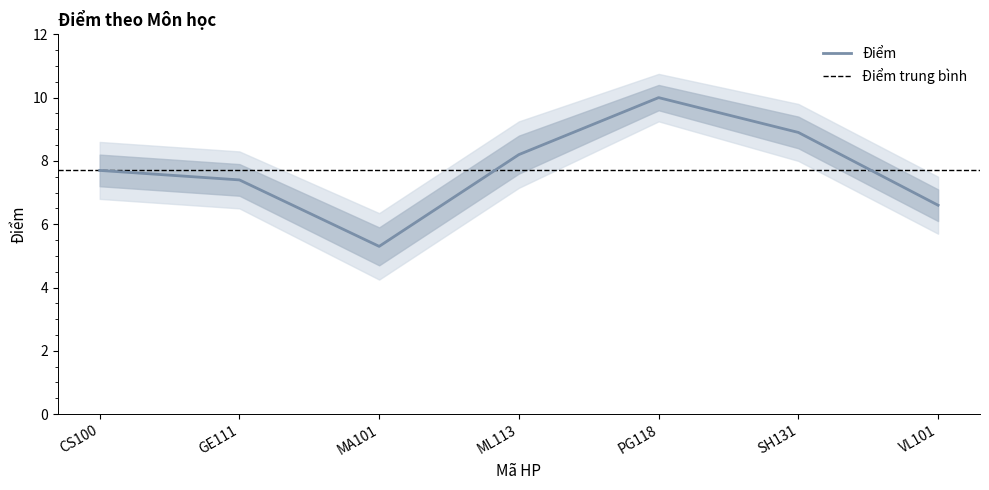

What is the smallest value displayed?

5.3